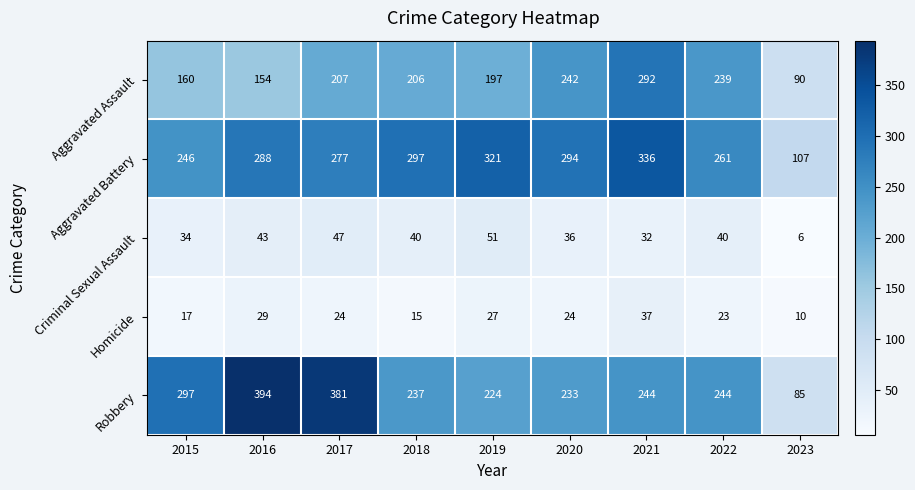

What is the approximate value of Aggravated Battery at 2021, to the nearest 10?

340